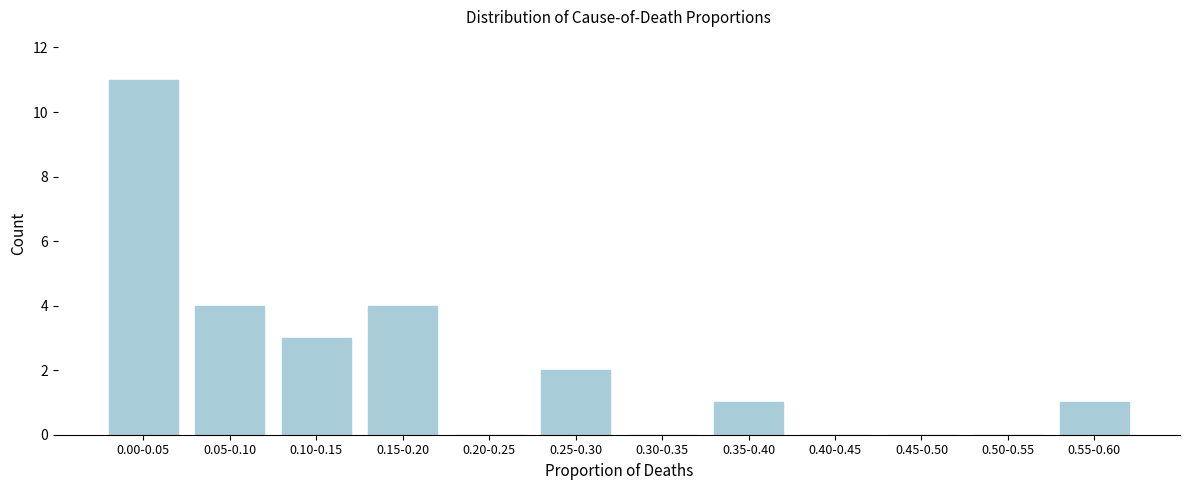

Reading left to right, extract all data points from this chart.

0.00-0.05=11	0.05-0.10=4	0.10-0.15=3	0.15-0.20=4	0.20-0.25=0	0.25-0.30=2	0.30-0.35=0	0.35-0.40=1	0.40-0.45=0	0.45-0.50=0	0.50-0.55=0	0.55-0.60=1